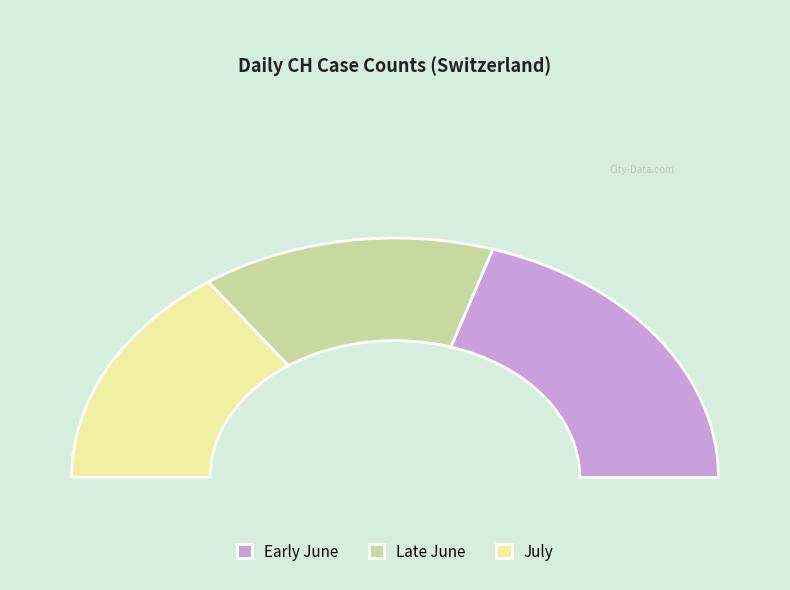

The 2020-06-19 slice represents 16% of the pie. True or false?

False